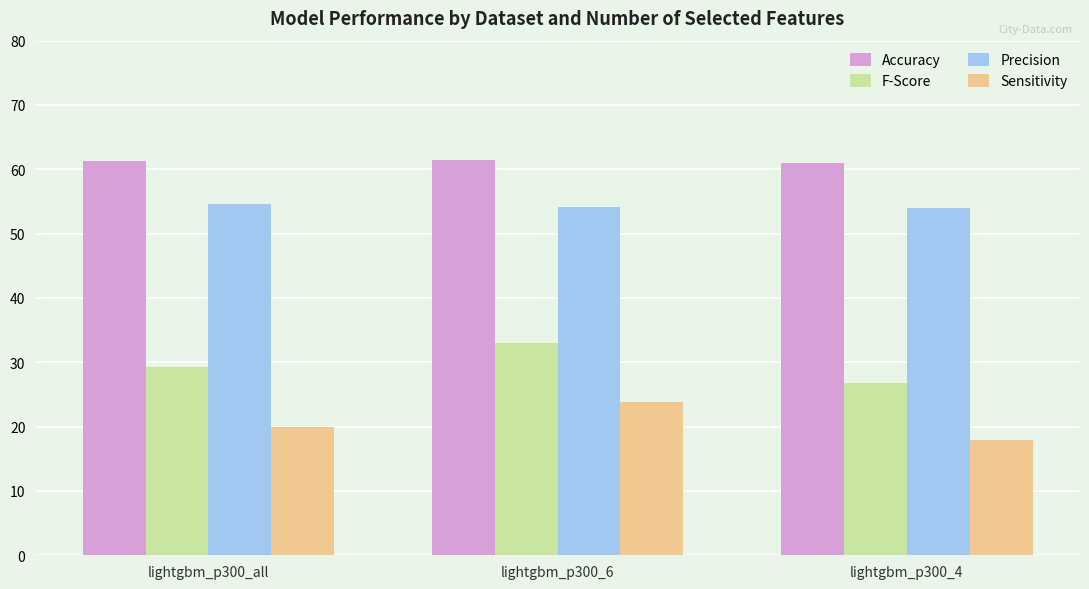

Which series has the widest spread of values?

F-Score